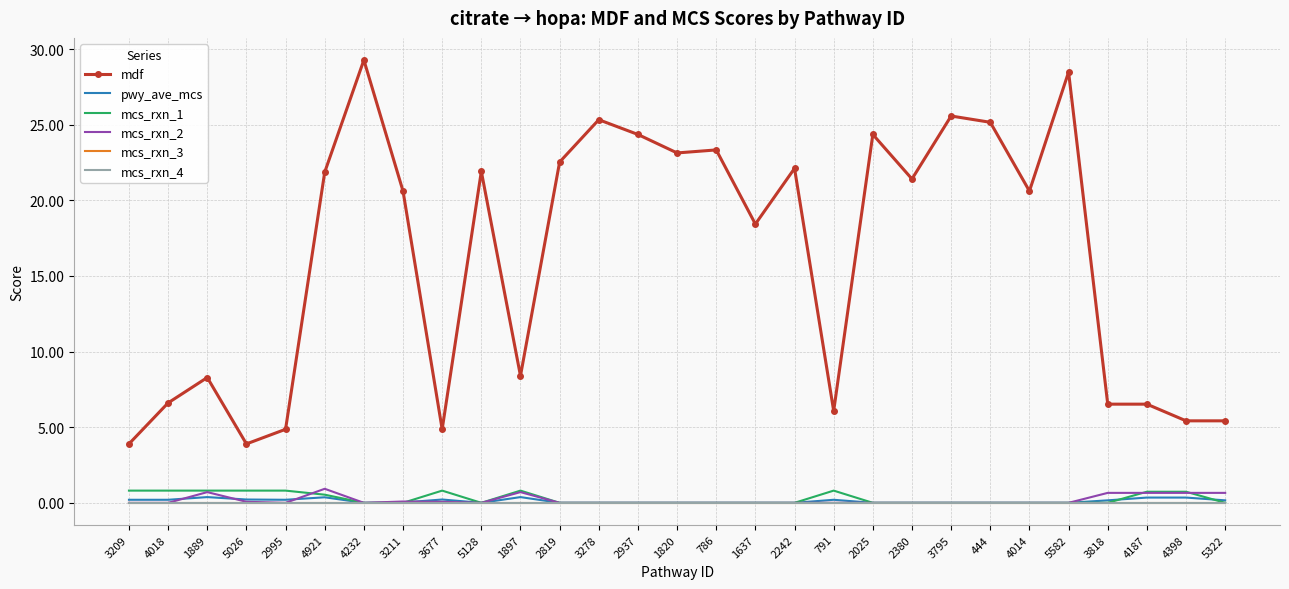

Count the number of categories in the chart.

29